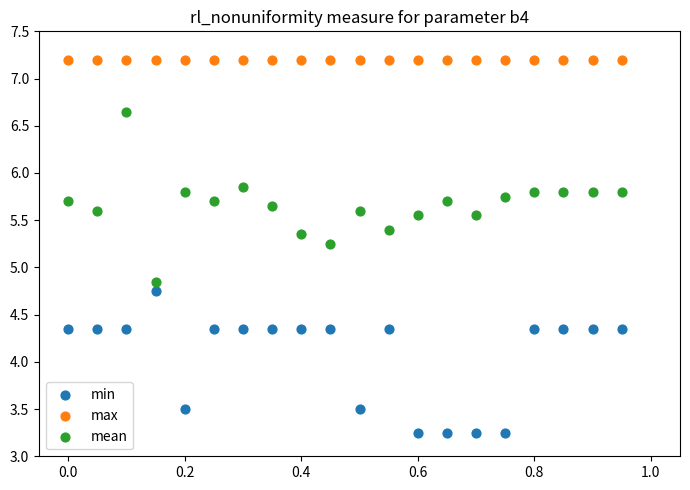

Which series contains the lowest Y value?

min